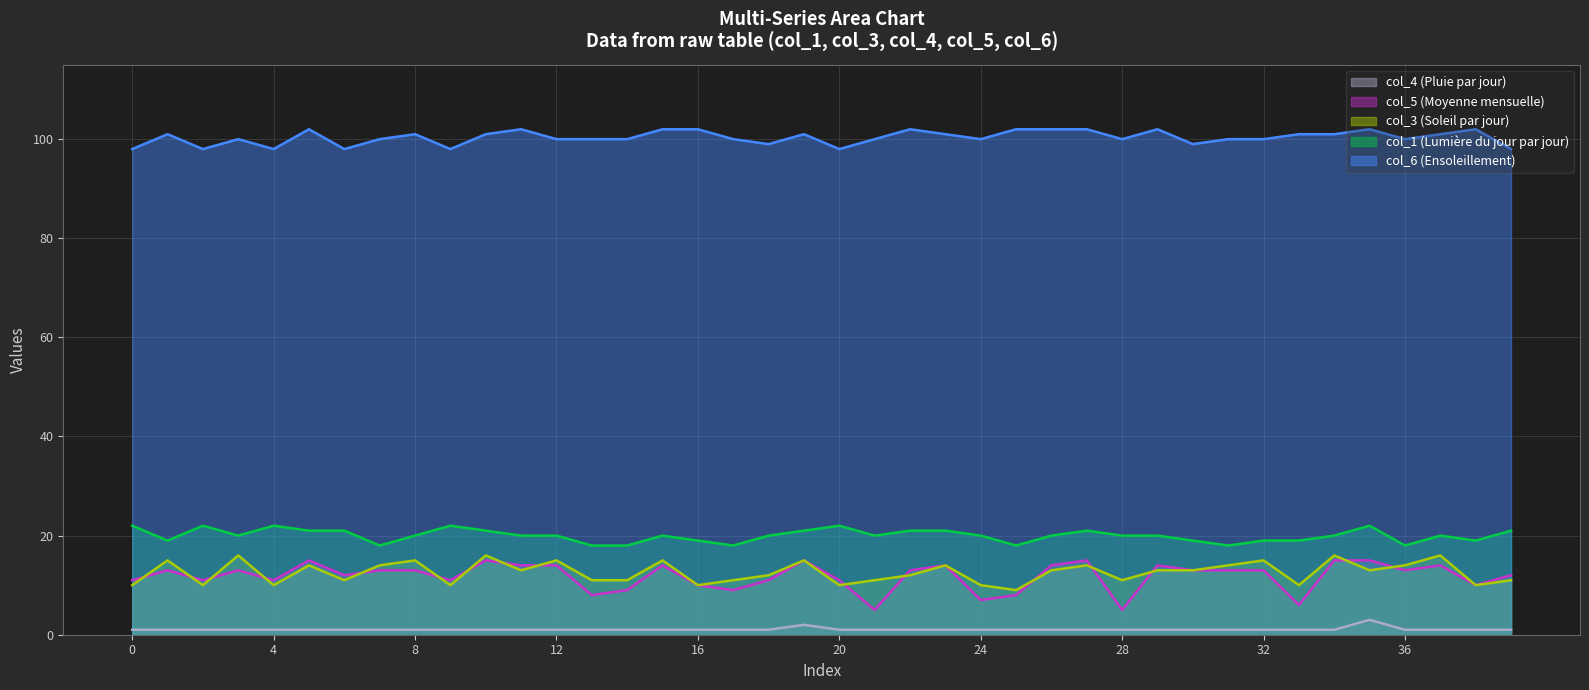

List the series in order of their peak value, lowest first.

col_4 (Pluie par jour), col_5 (Moyenne mensuelle), col_3 (Soleil par jour), col_1 (Lumière du jour par jour), col_6 (Ensoleillement)